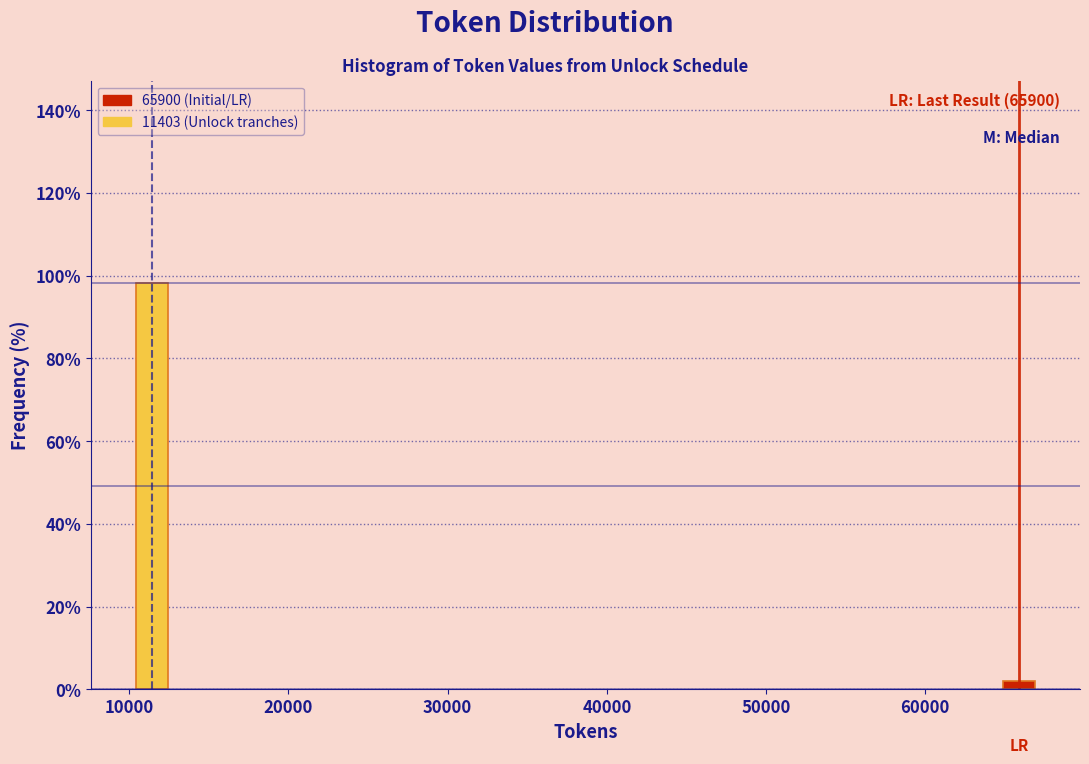

Reading left to right, what are all the values shown in this chart?

98.1	1.9